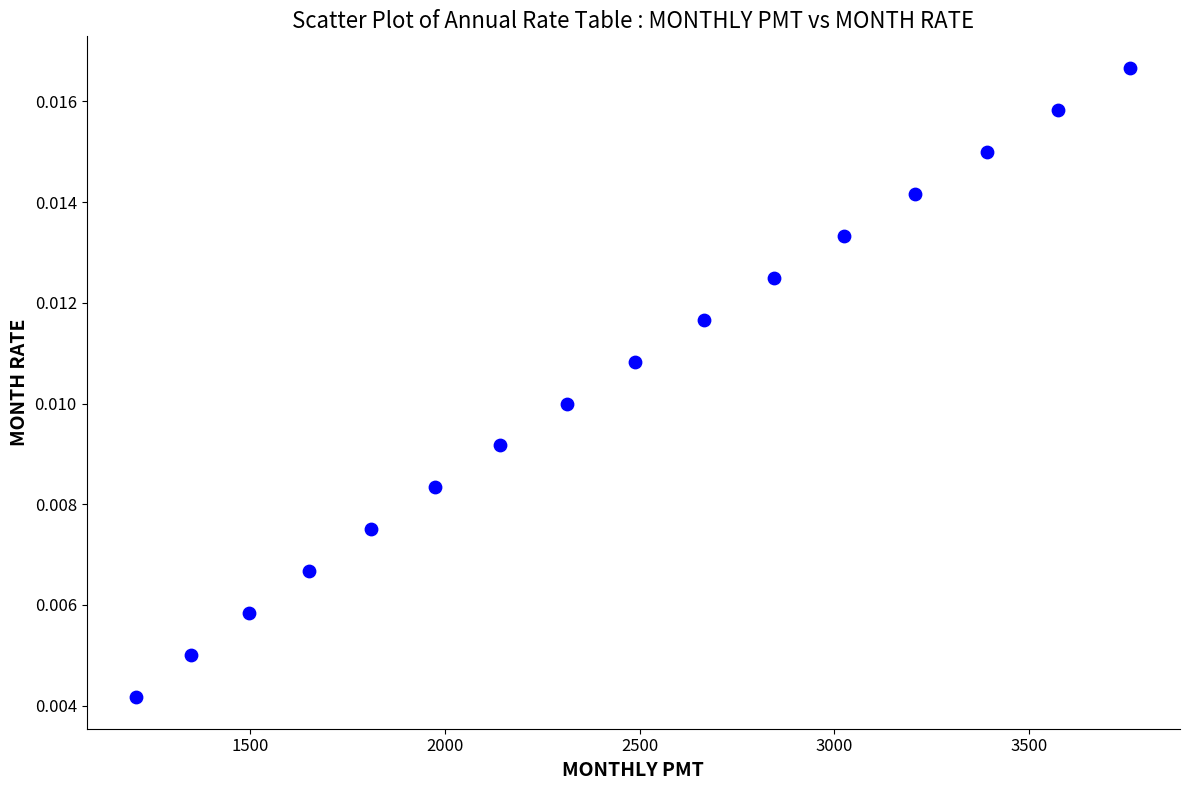

What is the range of X values (max minus min)?

2551.9